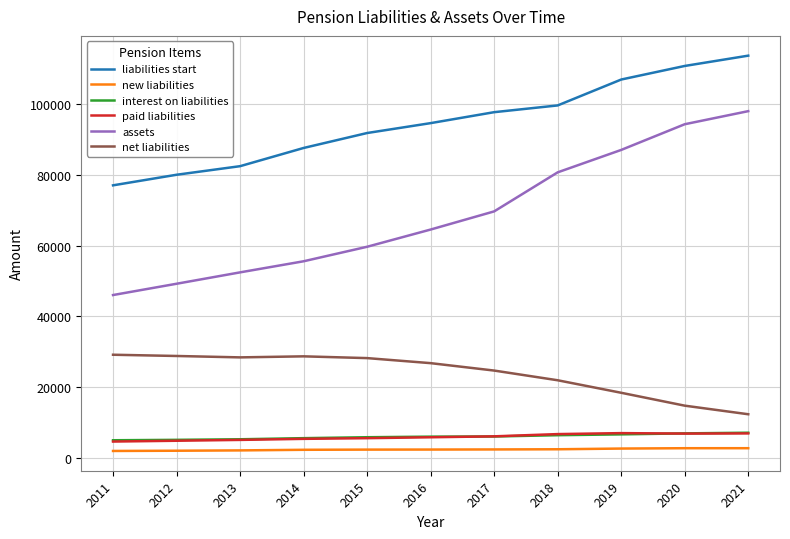

List the labels in order of assets value, smallest first.

2011, 2012, 2013, 2014, 2015, 2016, 2017, 2018, 2019, 2020, 2021